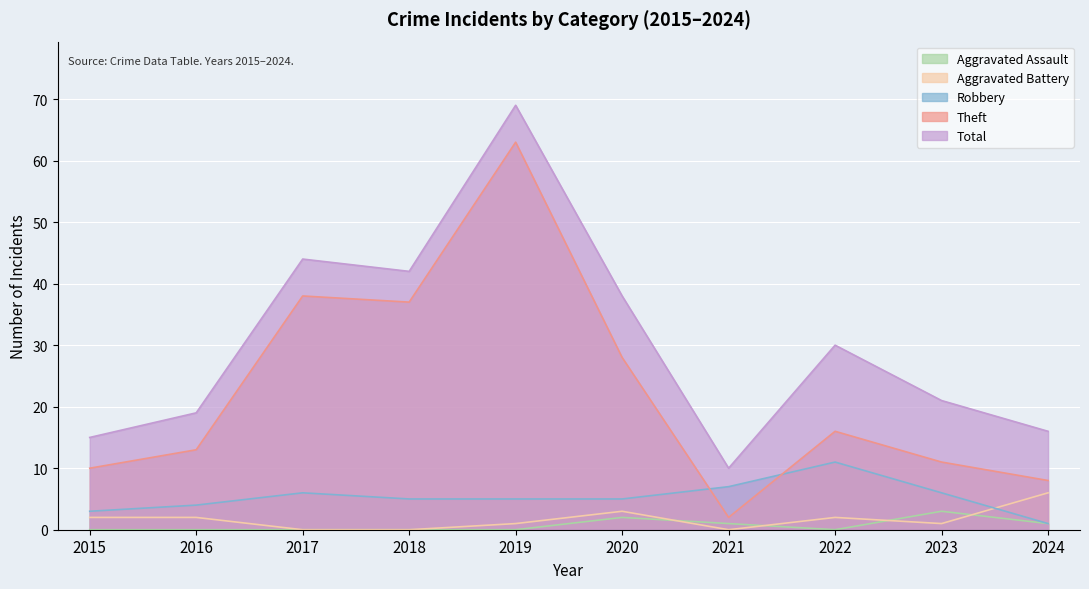

True or false: Aggravated Battery and Aggravated Assault cross at least once.

True